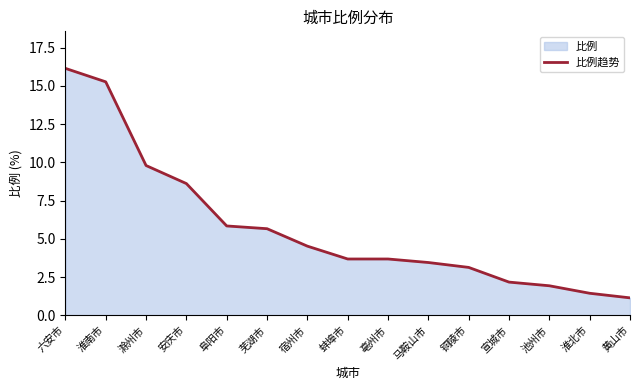

What is the approximate value at 淮北市?

1.4